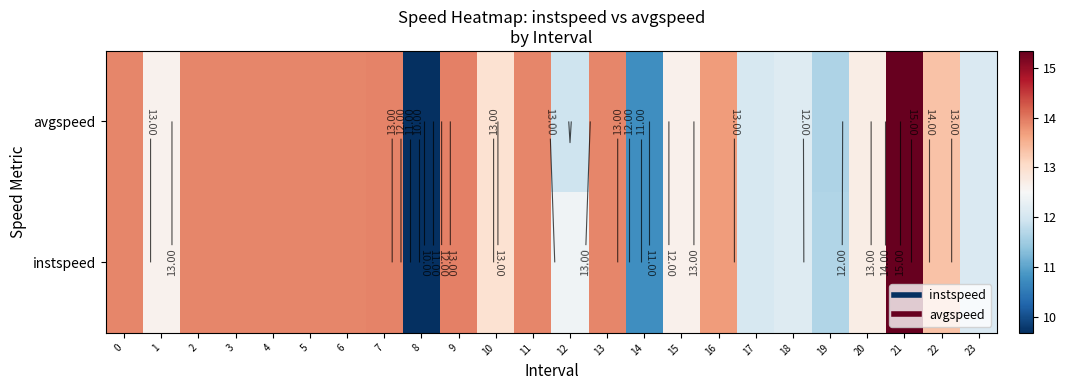

True or false: avgspeed has a value of 8.5 at 21.

False